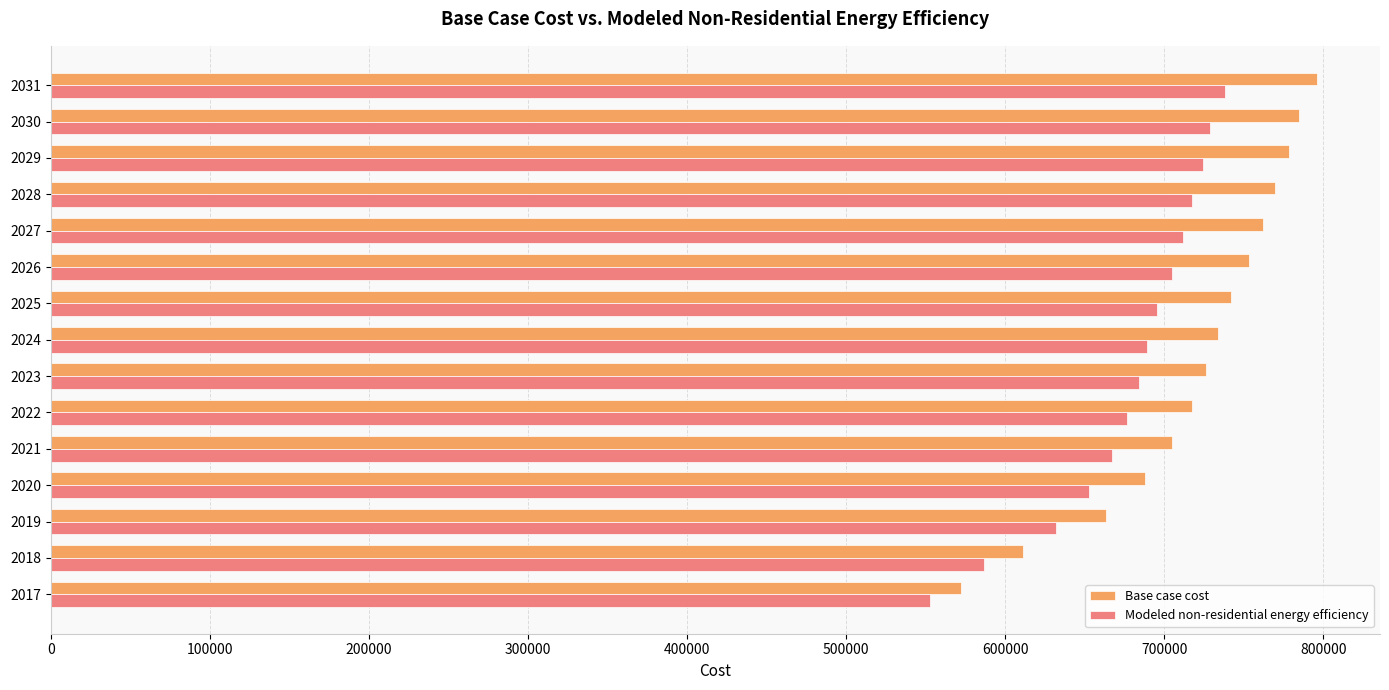

List the series in order of their peak value, highest first.

Base case cost, Modeled non-residential energy efficiency